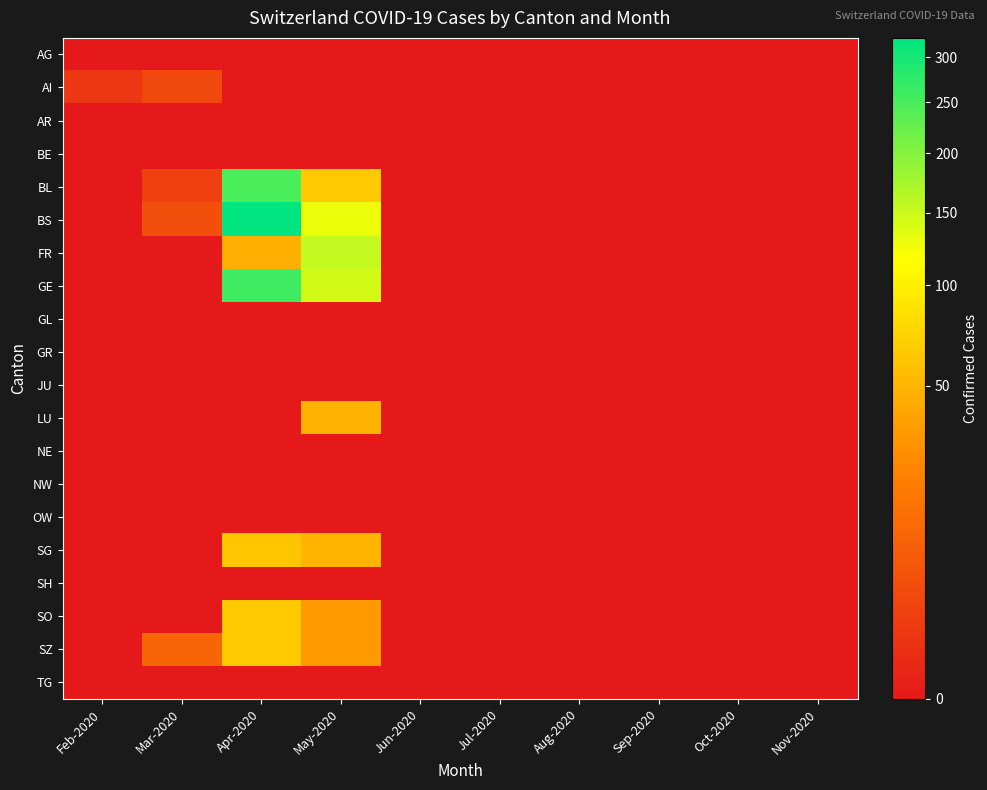

Reading left to right, list all the values displayed in this chart.

AG: Feb-2020=0	Mar-2020=0	Apr-2020=0	May-2020=0	Jun-2020=0	Jul-2020=0	Aug-2020=0	Sep-2020=0	Oct-2020=0	Nov-2020=0
AI: Feb-2020=1	Mar-2020=3	Apr-2020=0	May-2020=0	Jun-2020=0	Jul-2020=0	Aug-2020=0	Sep-2020=0	Oct-2020=0	Nov-2020=0
AR: Feb-2020=0	Mar-2020=0	Apr-2020=0	May-2020=0	Jun-2020=0	Jul-2020=0	Aug-2020=0	Sep-2020=0	Oct-2020=0	Nov-2020=0
BE: Feb-2020=0	Mar-2020=0	Apr-2020=0	May-2020=0	Jun-2020=0	Jul-2020=0	Aug-2020=0	Sep-2020=0	Oct-2020=0	Nov-2020=0
BL: Feb-2020=0	Mar-2020=2	Apr-2020=249	May-2020=65	Jun-2020=0	Jul-2020=0	Aug-2020=0	Sep-2020=0	Oct-2020=0	Nov-2020=0
BS: Feb-2020=0	Mar-2020=4	Apr-2020=323	May-2020=128	Jun-2020=0	Jul-2020=0	Aug-2020=0	Sep-2020=0	Oct-2020=0	Nov-2020=0
FR: Feb-2020=0	Mar-2020=0	Apr-2020=46	May-2020=155	Jun-2020=0	Jul-2020=0	Aug-2020=0	Sep-2020=0	Oct-2020=0	Nov-2020=0
GE: Feb-2020=0	Mar-2020=0	Apr-2020=260	May-2020=144	Jun-2020=0	Jul-2020=0	Aug-2020=0	Sep-2020=0	Oct-2020=0	Nov-2020=0
GL: Feb-2020=0	Mar-2020=0	Apr-2020=0	May-2020=0	Jun-2020=0	Jul-2020=0	Aug-2020=0	Sep-2020=0	Oct-2020=0	Nov-2020=0
GR: Feb-2020=0	Mar-2020=0	Apr-2020=0	May-2020=0	Jun-2020=0	Jul-2020=0	Aug-2020=0	Sep-2020=0	Oct-2020=0	Nov-2020=0
JU: Feb-2020=0	Mar-2020=0	Apr-2020=0	May-2020=0	Jun-2020=0	Jul-2020=0	Aug-2020=0	Sep-2020=0	Oct-2020=0	Nov-2020=0
LU: Feb-2020=0	Mar-2020=0	Apr-2020=0	May-2020=49	Jun-2020=0	Jul-2020=0	Aug-2020=0	Sep-2020=0	Oct-2020=0	Nov-2020=0
NE: Feb-2020=0	Mar-2020=0	Apr-2020=0	May-2020=0	Jun-2020=0	Jul-2020=0	Aug-2020=0	Sep-2020=0	Oct-2020=0	Nov-2020=0
NW: Feb-2020=0	Mar-2020=0	Apr-2020=0	May-2020=0	Jun-2020=0	Jul-2020=0	Aug-2020=0	Sep-2020=0	Oct-2020=0	Nov-2020=0
OW: Feb-2020=0	Mar-2020=0	Apr-2020=0	May-2020=0	Jun-2020=0	Jul-2020=0	Aug-2020=0	Sep-2020=0	Oct-2020=0	Nov-2020=0
SG: Feb-2020=0	Mar-2020=0	Apr-2020=62	May-2020=50	Jun-2020=0	Jul-2020=0	Aug-2020=0	Sep-2020=0	Oct-2020=0	Nov-2020=0
SH: Feb-2020=0	Mar-2020=0	Apr-2020=0	May-2020=0	Jun-2020=0	Jul-2020=0	Aug-2020=0	Sep-2020=0	Oct-2020=0	Nov-2020=0
SO: Feb-2020=0	Mar-2020=0	Apr-2020=65	May-2020=33	Jun-2020=0	Jul-2020=0	Aug-2020=0	Sep-2020=0	Oct-2020=0	Nov-2020=0
SZ: Feb-2020=0	Mar-2020=10	Apr-2020=65	May-2020=33	Jun-2020=0	Jul-2020=0	Aug-2020=0	Sep-2020=0	Oct-2020=0	Nov-2020=0
TG: Feb-2020=0	Mar-2020=0	Apr-2020=0	May-2020=0	Jun-2020=0	Jul-2020=0	Aug-2020=0	Sep-2020=0	Oct-2020=0	Nov-2020=0